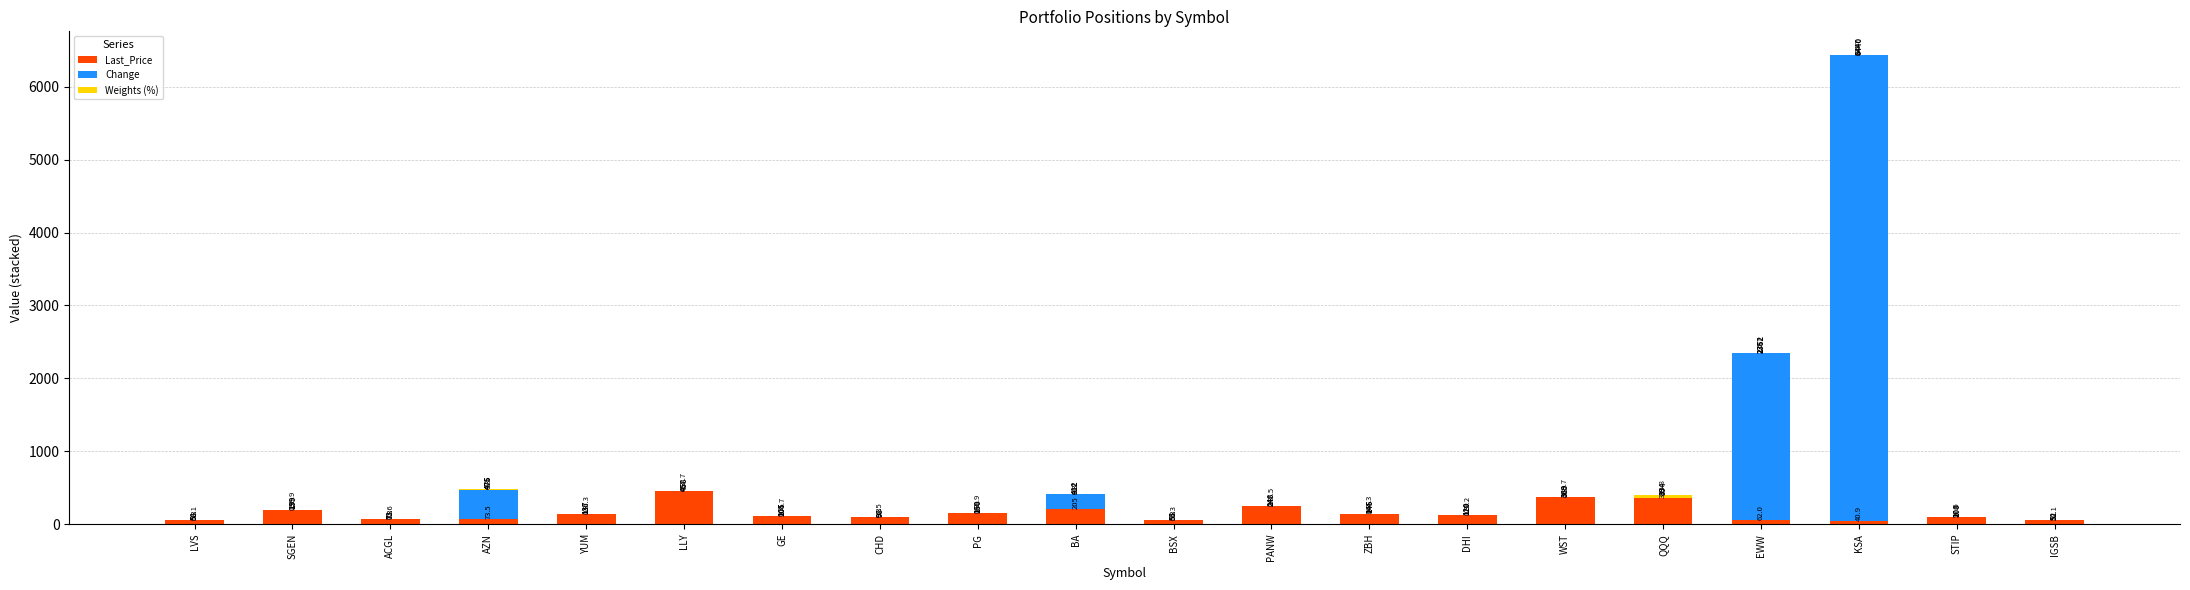

What is the average value of the Last_Price series?

155.1